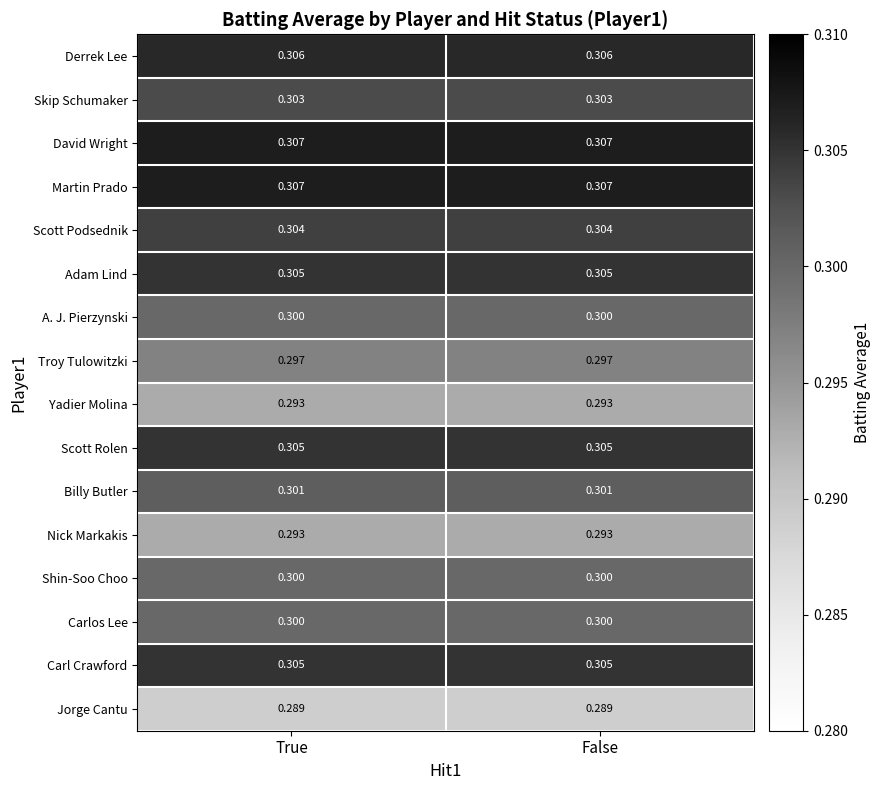

At which category does the chart reach its minimum across all series?

True